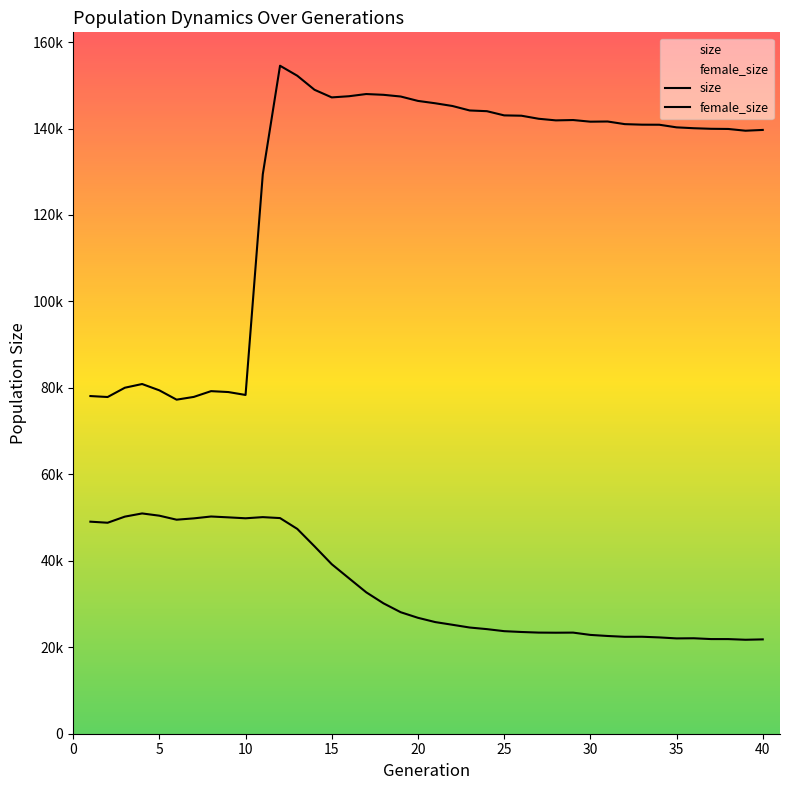

Rank the series at 30 from lowest to highest value.

female_size, size